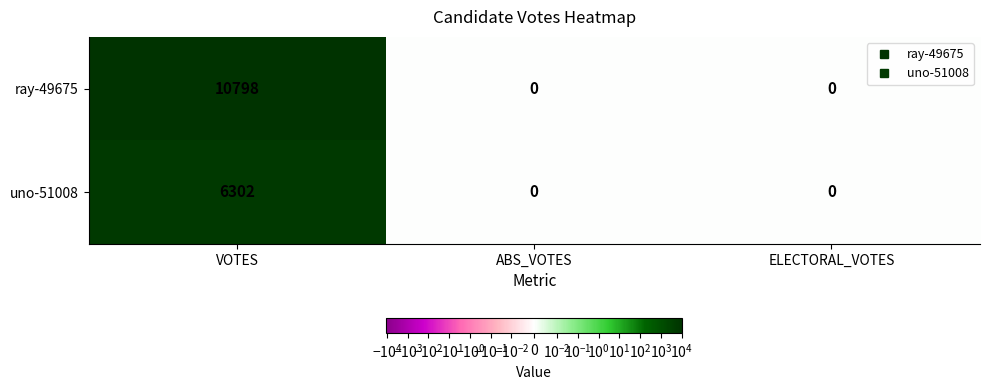

Reading left to right, transcribe all the data shown in this chart.

ray-49675: VOTES=10798	ABS_VOTES=0	ELECTORAL_VOTES=0
uno-51008: VOTES=6302	ABS_VOTES=0	ELECTORAL_VOTES=0